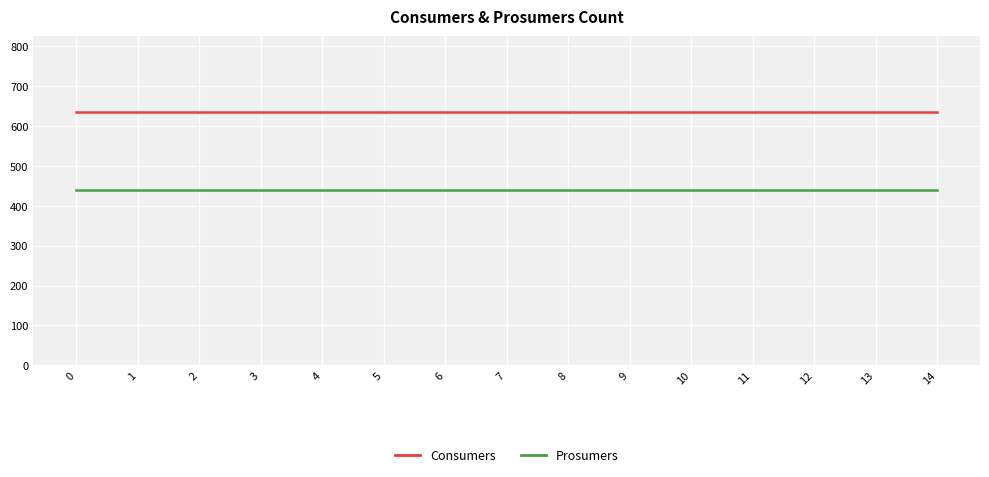

What is the average value of the Consumers series?

635